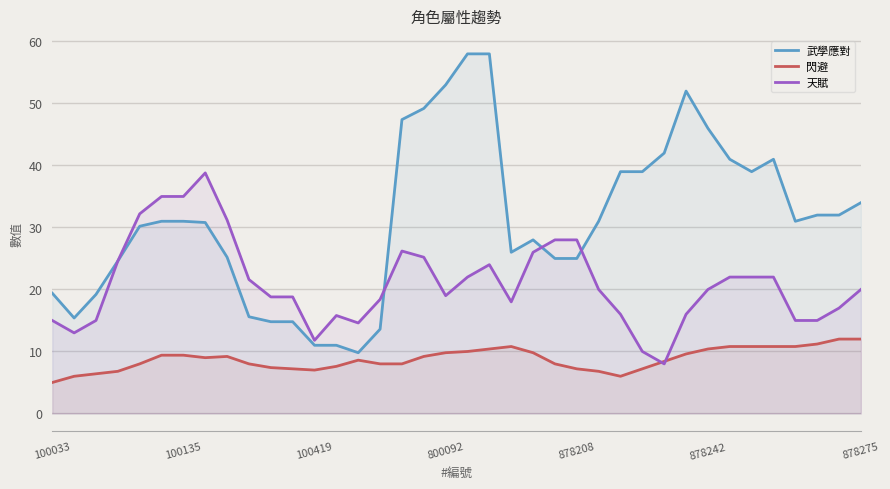

Which series has the largest range (max minus min)?

武學應對